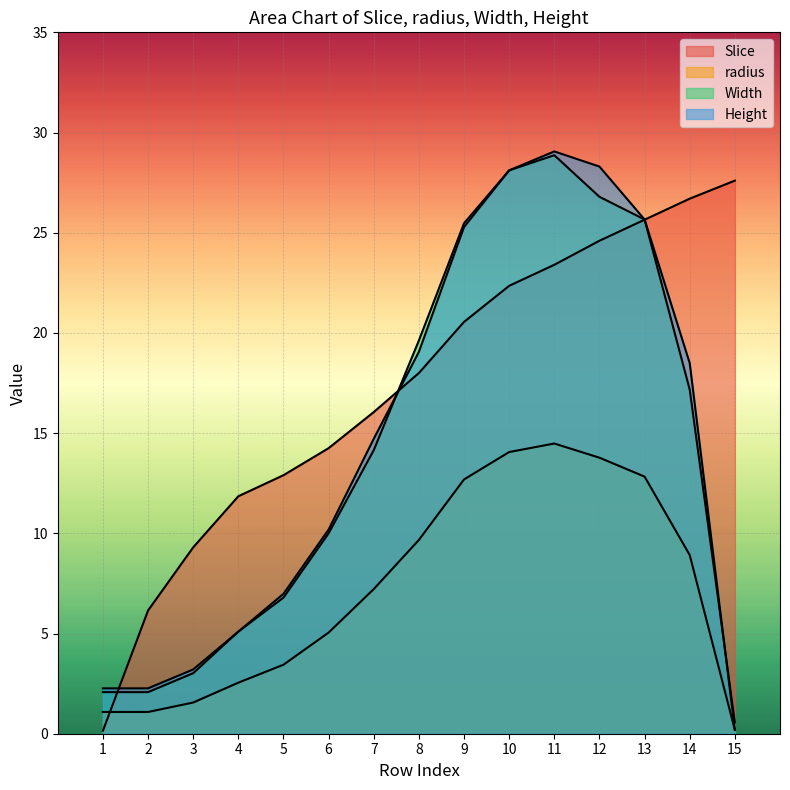

True or false: Height has more than 0 points higher than both neighbors.

True